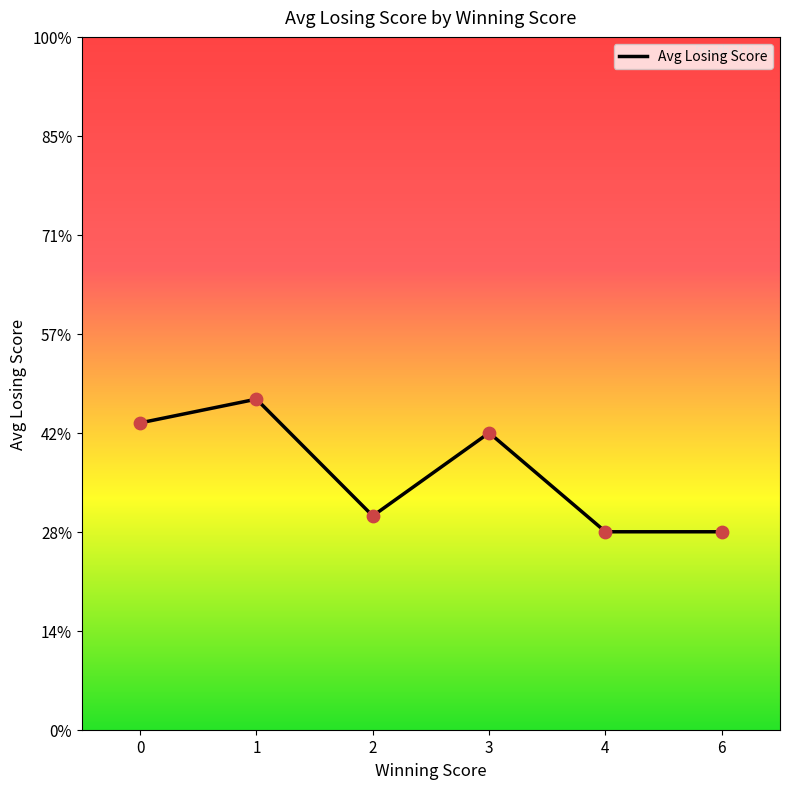

Is this an area chart (filled region under the line)?

No